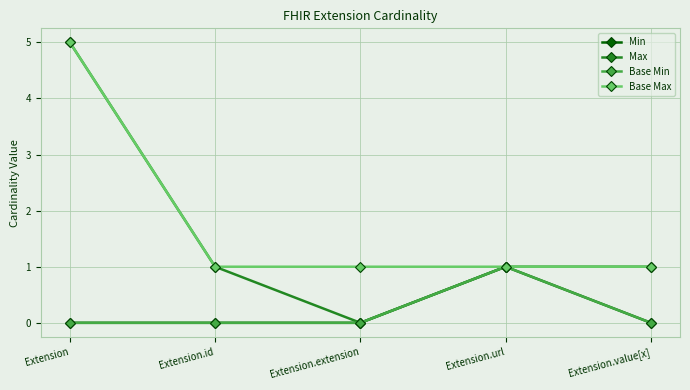

What is the sum of all Min values?

1